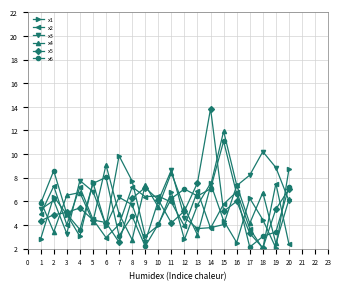

How many interior local valleys does the x3 series have?

4